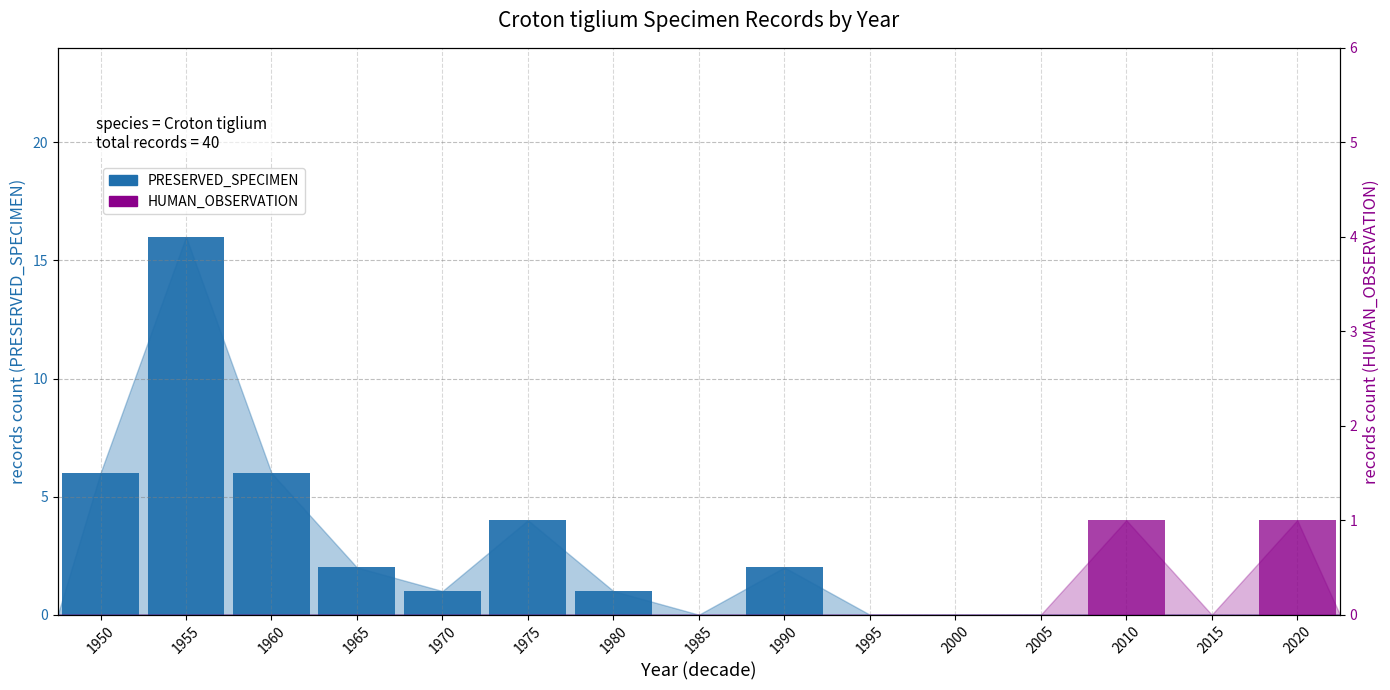

At 1955, list the series in order from smallest to largest.

HUMAN_OBSERVATION, PRESERVED_SPECIMEN